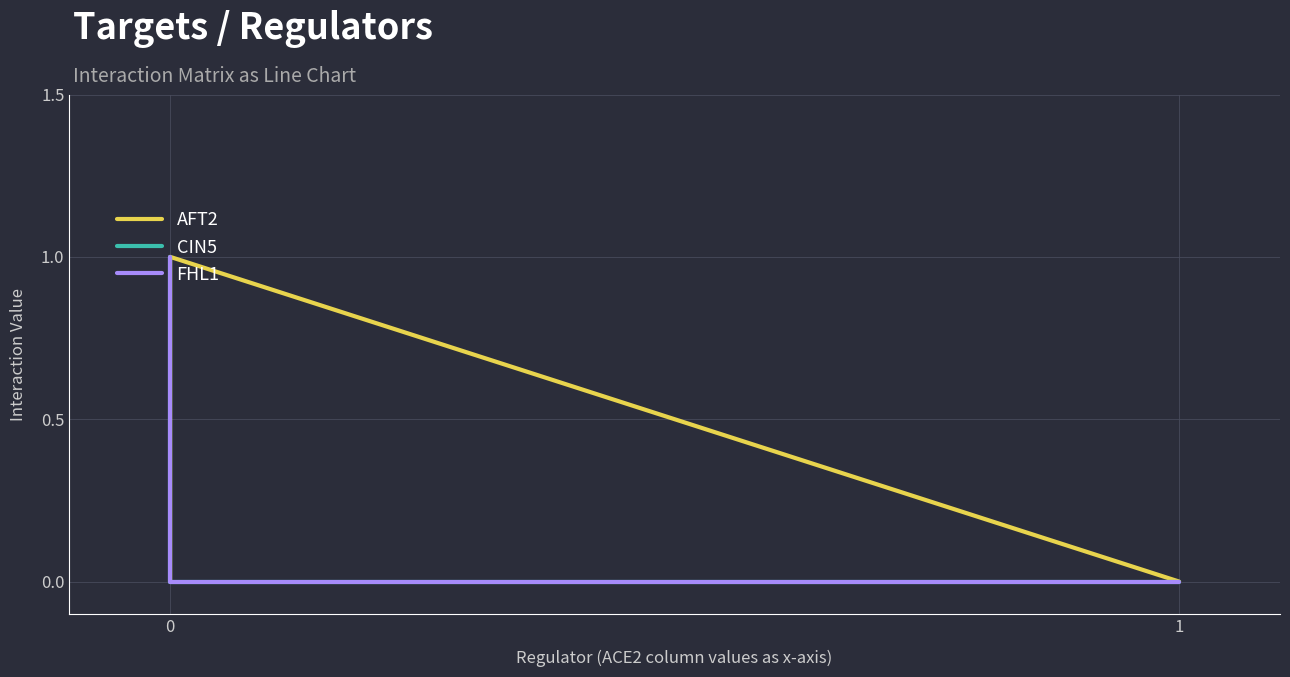

What is the highest value of the CIN5 series?

1